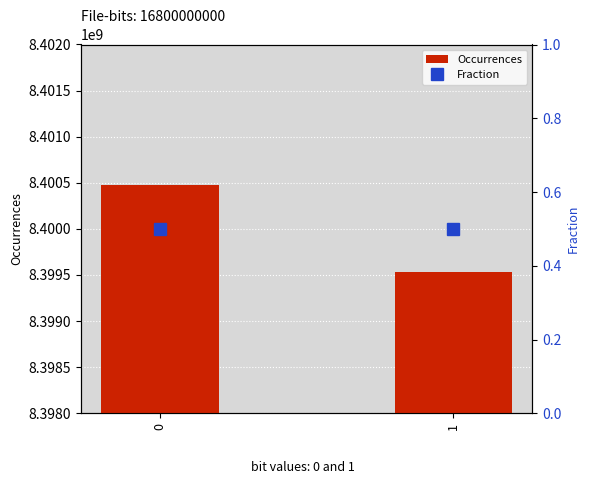

What is the sum of all Fraction values?

1.0